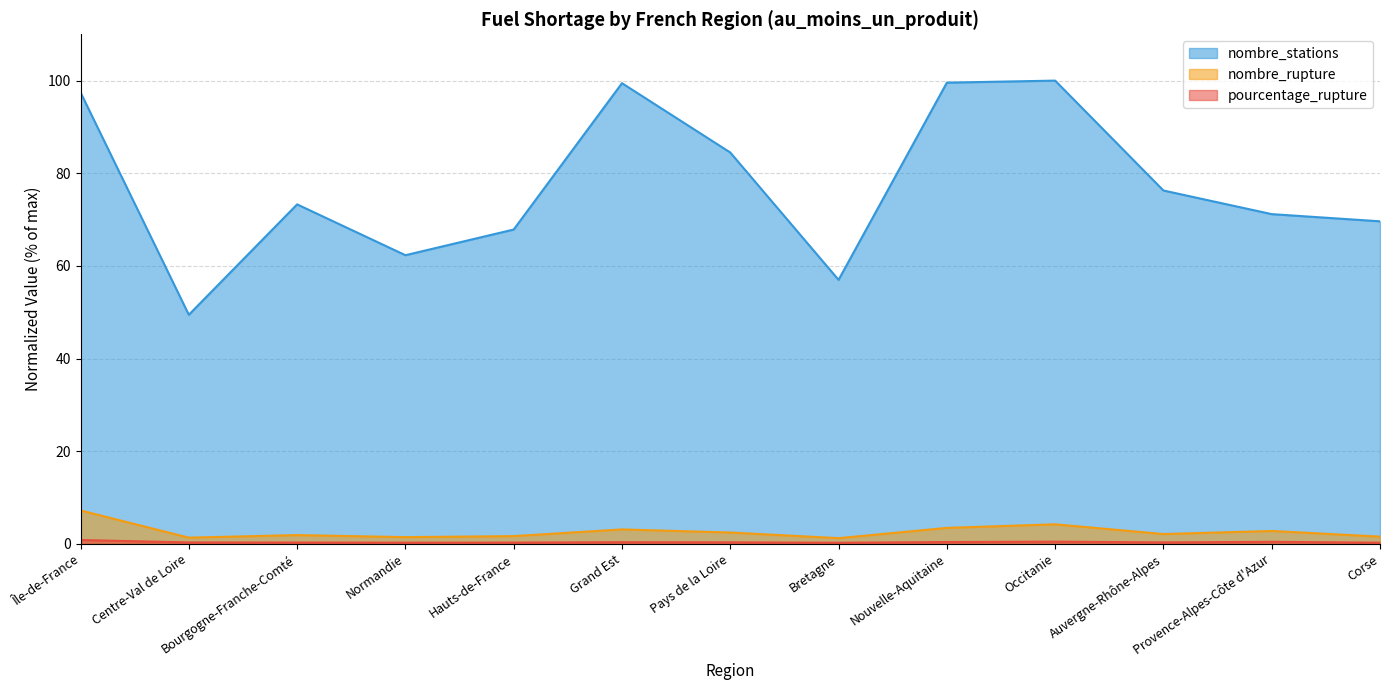

True or false: nombre_rupture and pourcentage_rupture cross at least once.

False